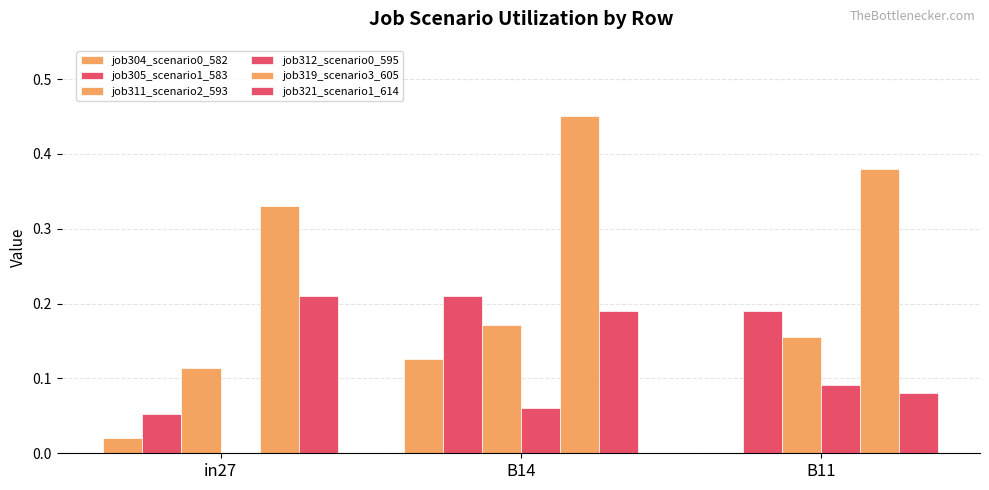

What is the label of the 3rd bar from the left?

B11